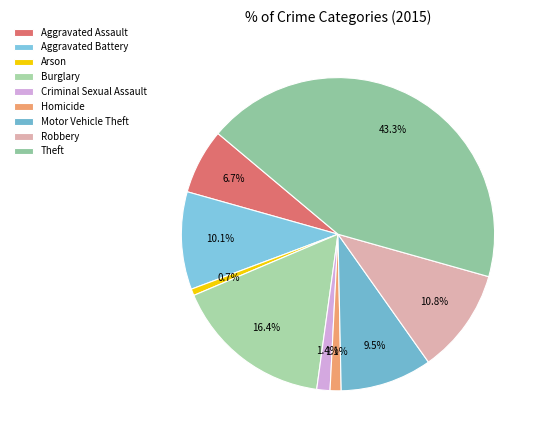

To the nearest percent, what is the average slice percentage?

11%